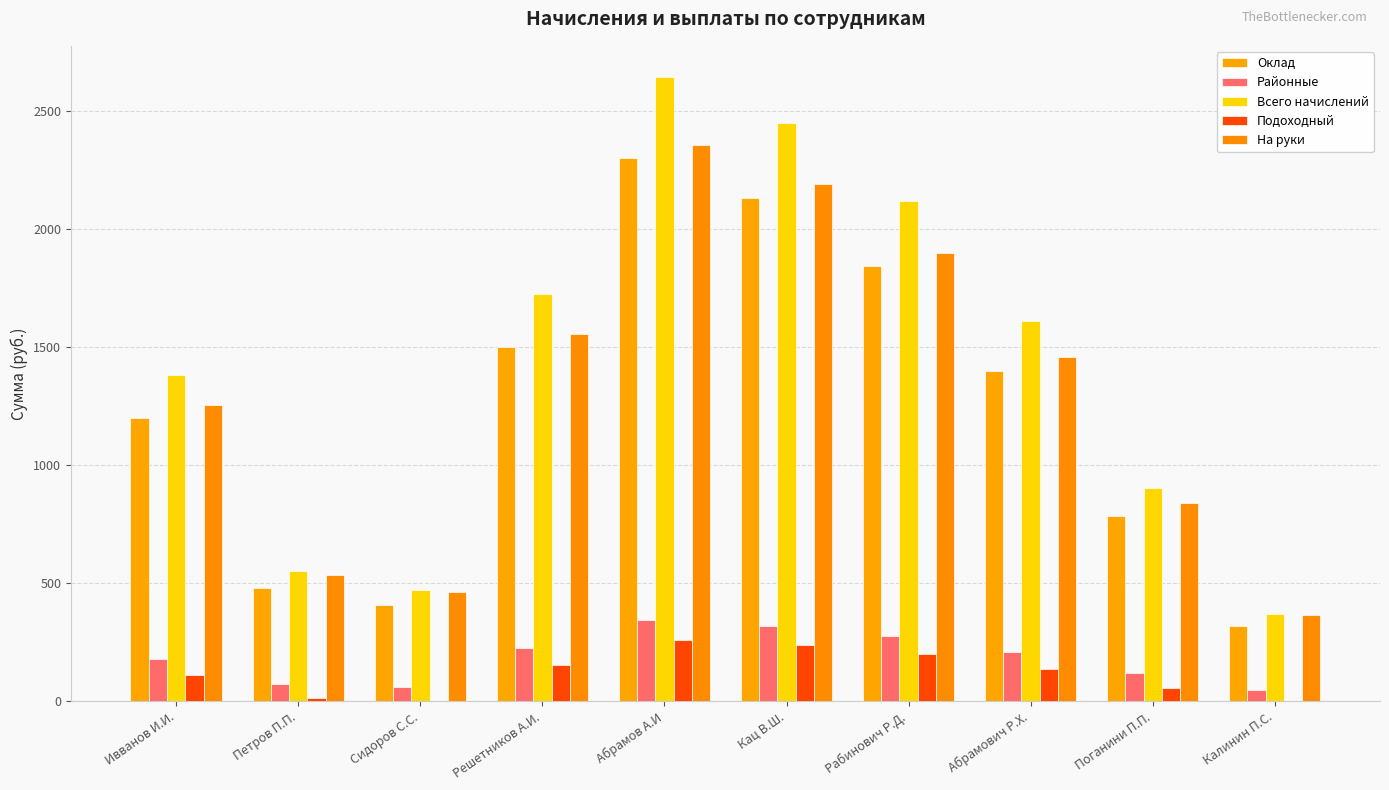

What is the average value of the На руки series?

1292.2